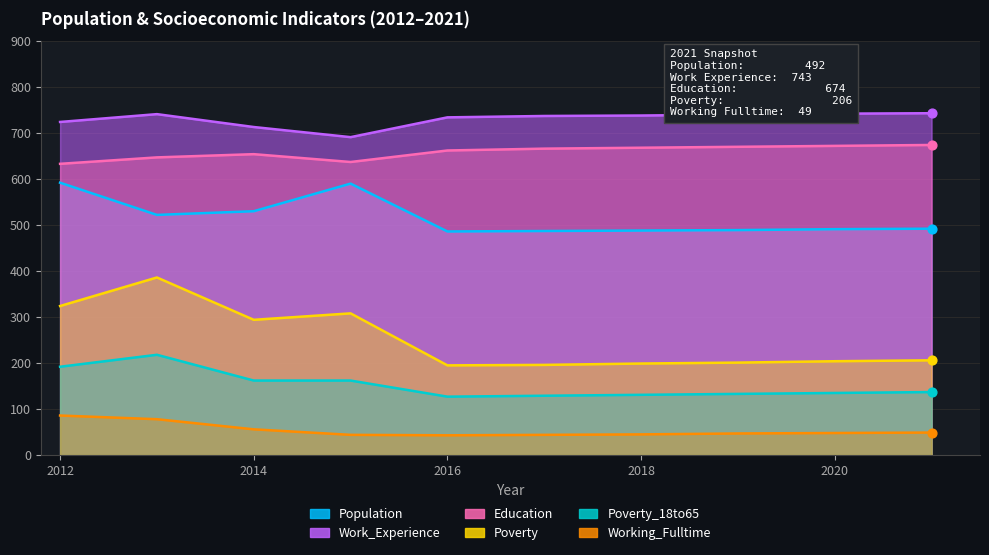

At which category is the sum across all series the highest?

2013